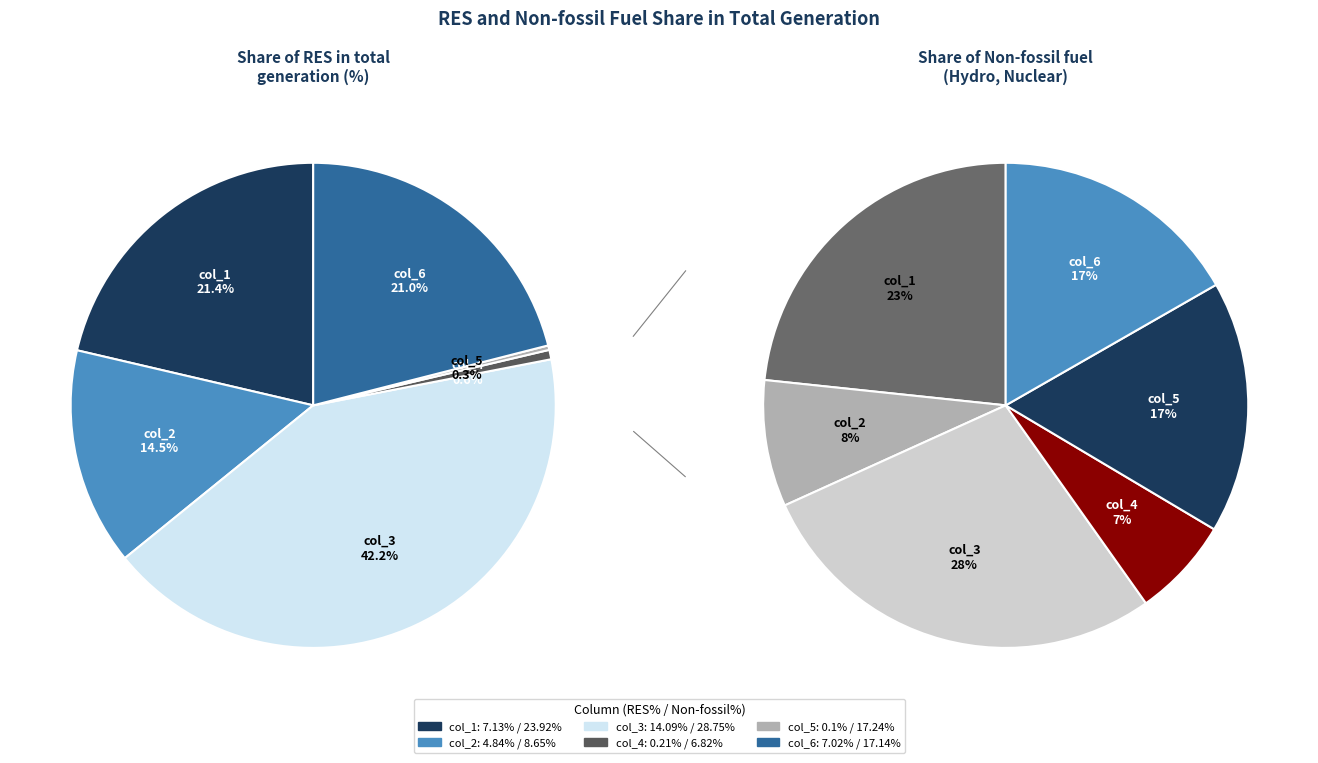

What is the smallest slice in the pie chart?

col_5